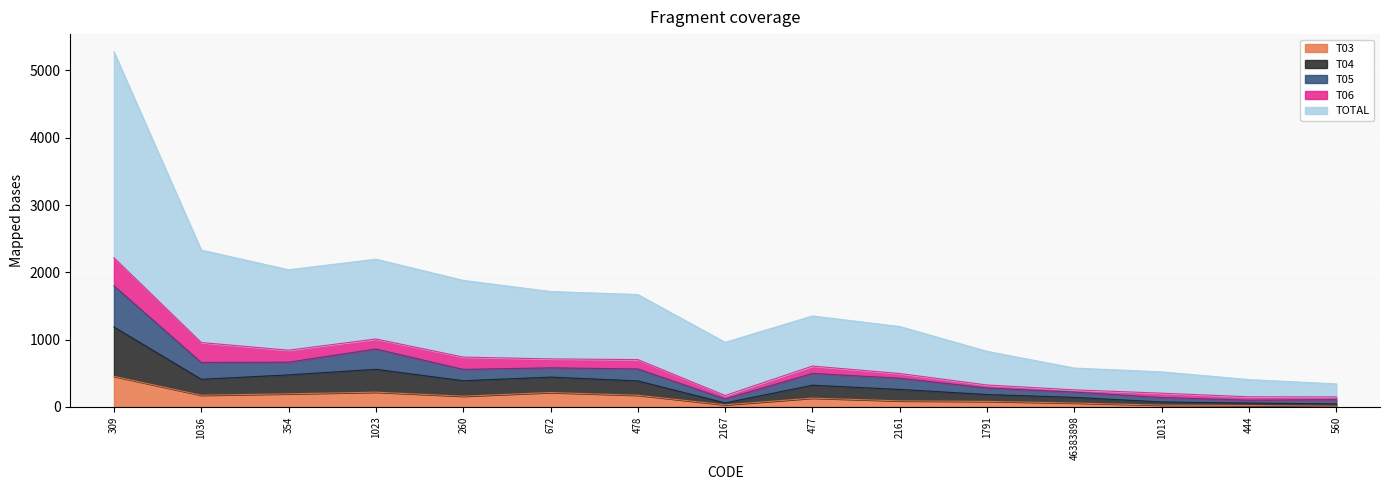

Between 1023 and 477, which is larger?

1023